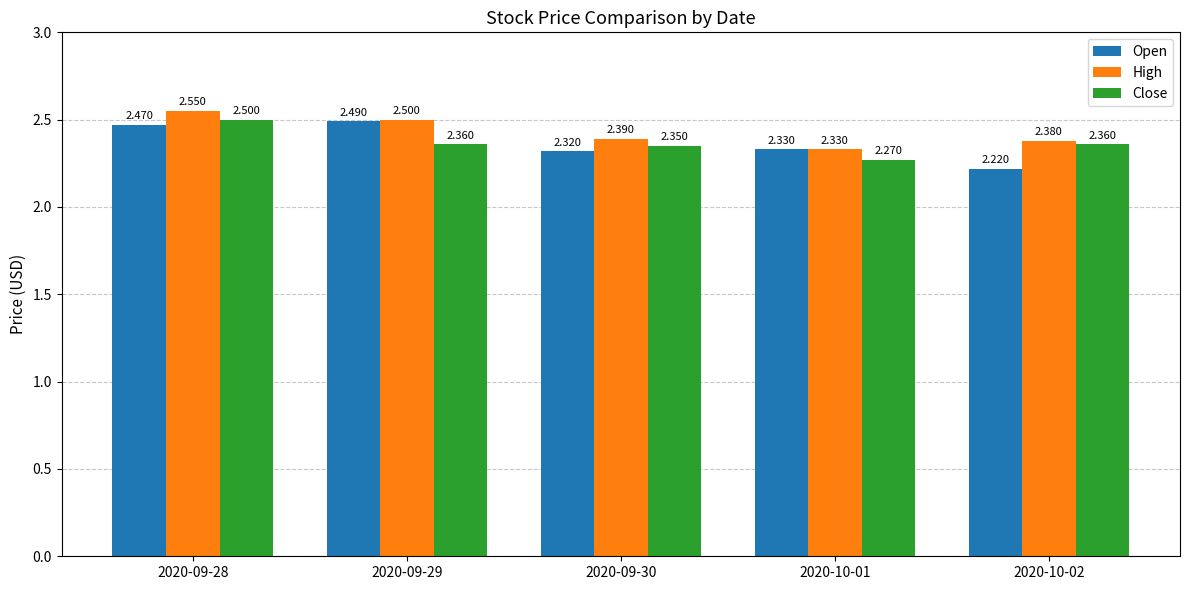

Which series changed the most between 2020-09-29 and 2020-10-01?

High